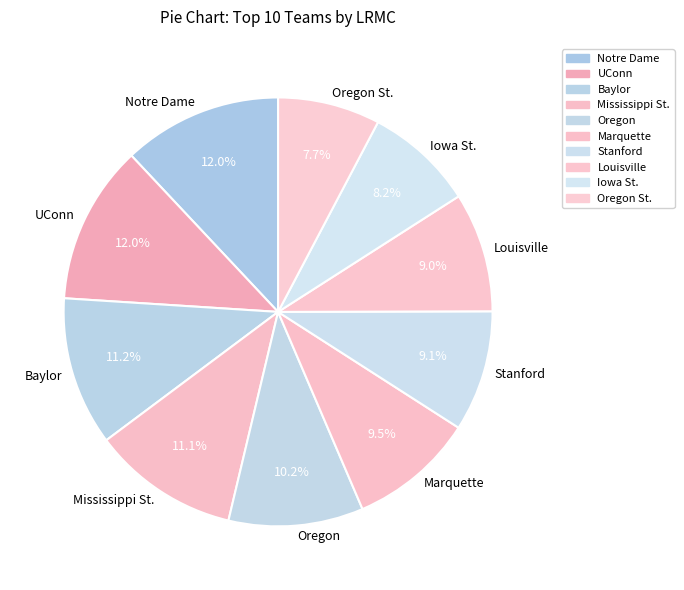

To the nearest percent, what is the combined percentage of UConn and Notre Dame?

24%